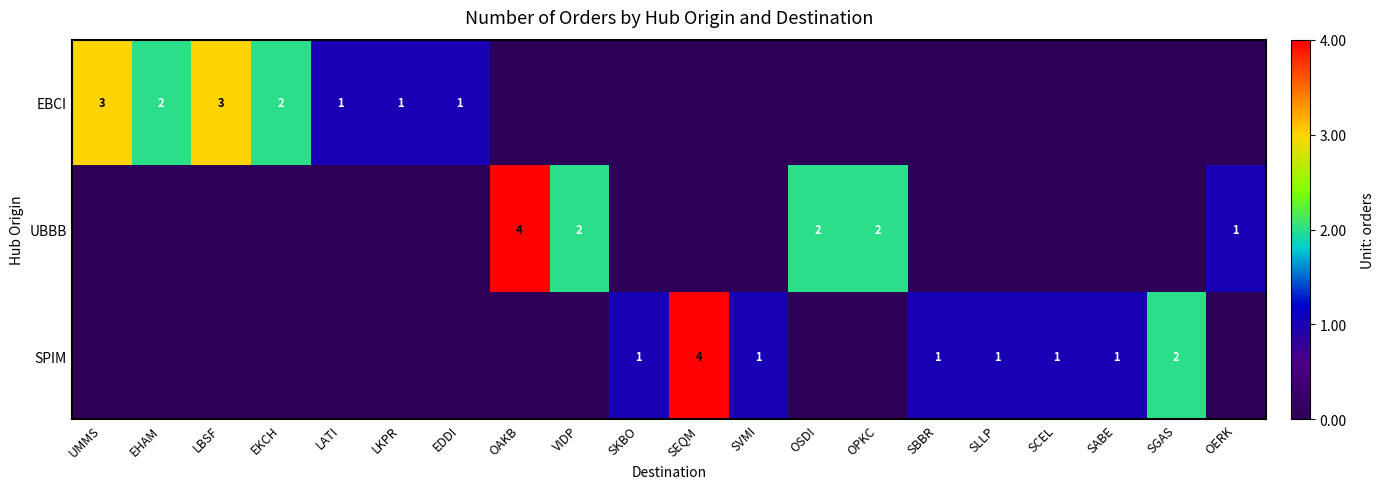

True or false: EBCI has a value of 3 at UMMS.

True